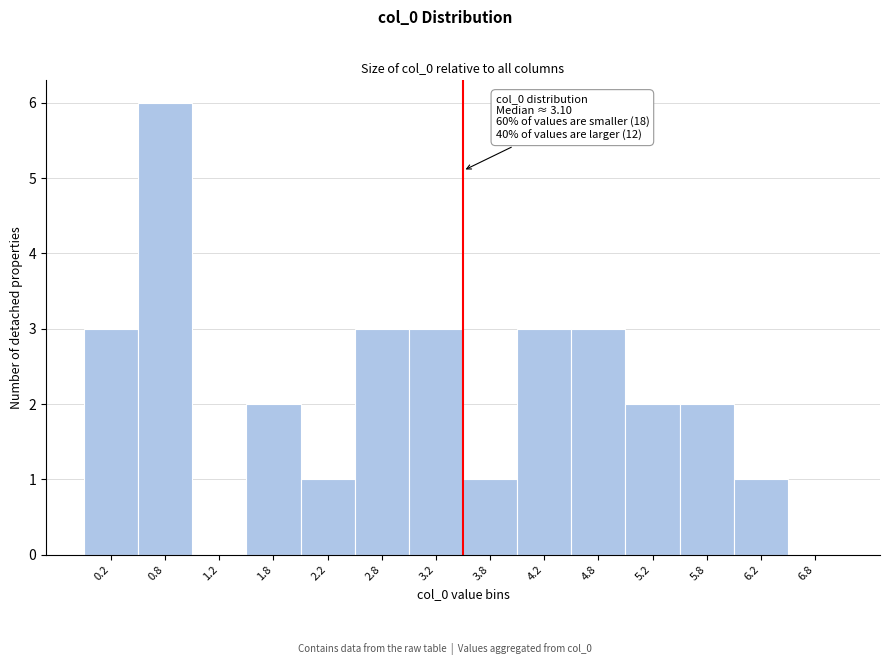

Over which range of the x-axis is the bar tallest?

0.5 to 1.0